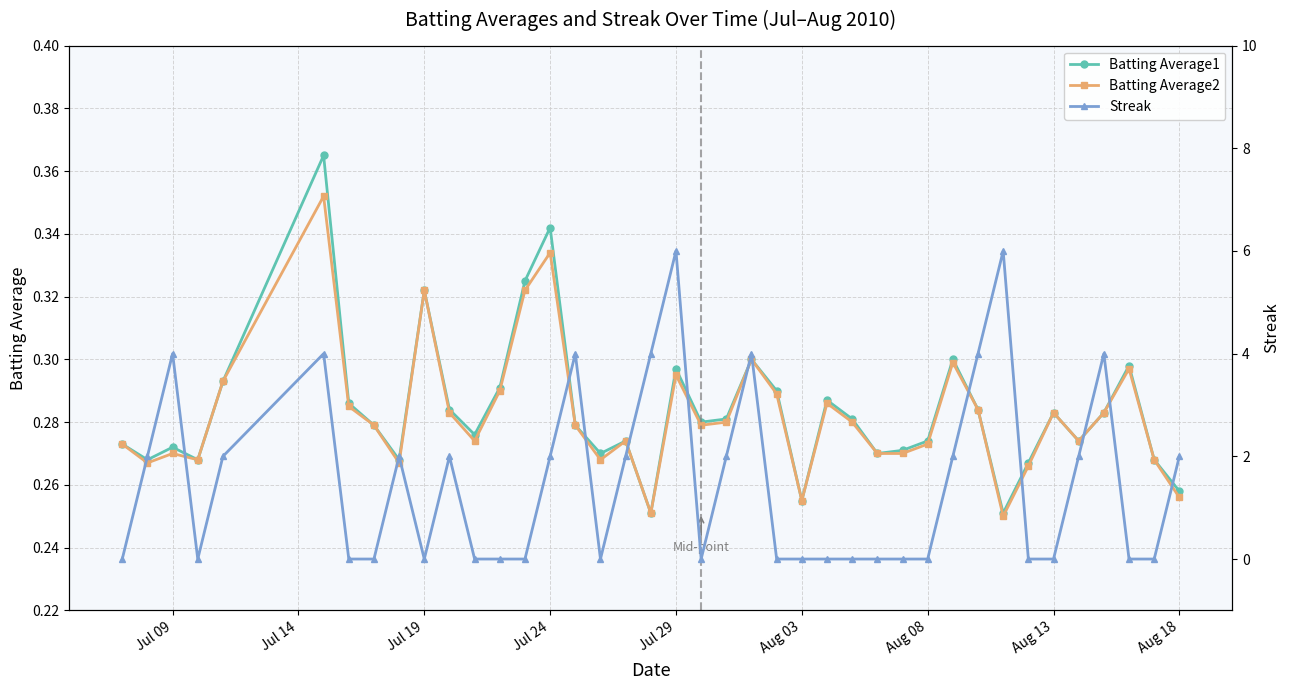

How many lines are shown in the chart?

3